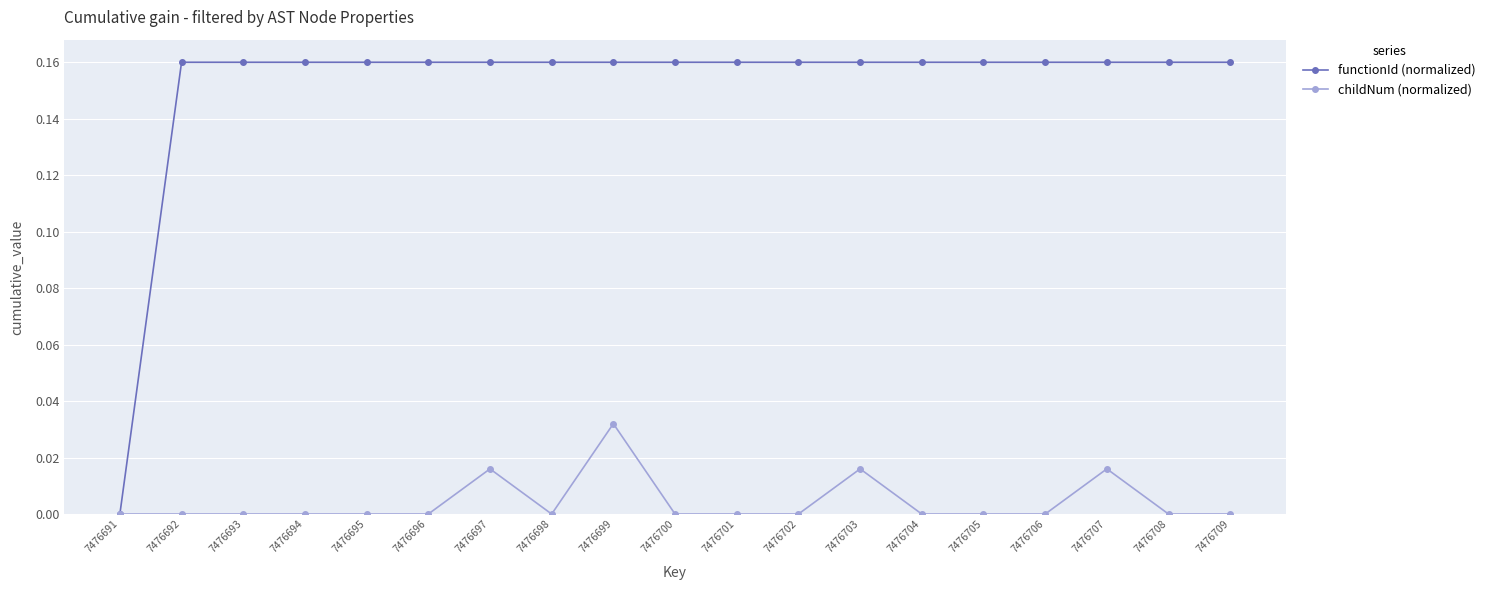

Which series has the widest spread of values?

functionId (normalized)